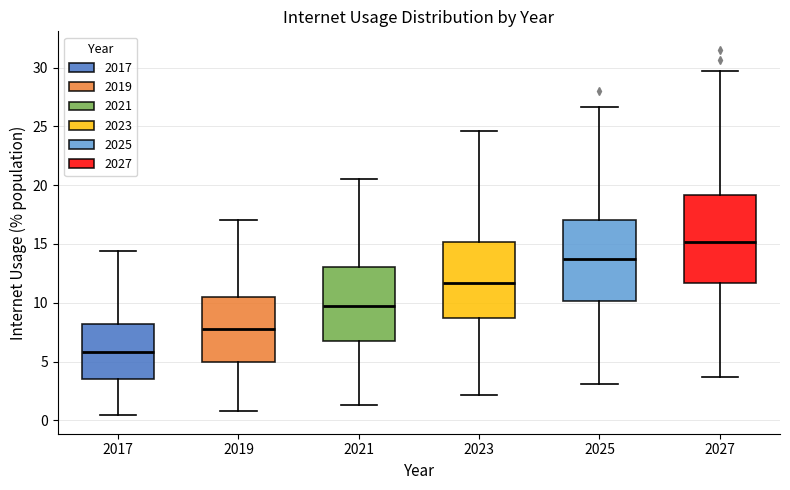

Reading left to right, read every box against the y-axis: the position of its median line, the range the box covers, and the ends of its whiskers. The values are not printed on the chart, so give them approximately, as read against the axis.

2017: median 6.0, box 3.5 to 8.0, whiskers 0.5 to 14.5
2019: median 7.5, box 5.0 to 10.5, whiskers 1.0 to 17.0
2021: median 9.5, box 6.5 to 13.0, whiskers 1.5 to 20.5
2023: median 11.5, box 8.5 to 15.0, whiskers 2.0 to 24.5
2025: median 13.5, box 10.0 to 17.0, whiskers 3.0 to 26.5
2027: median 15.0, box 11.5 to 19.0, whiskers 3.5 to 29.5